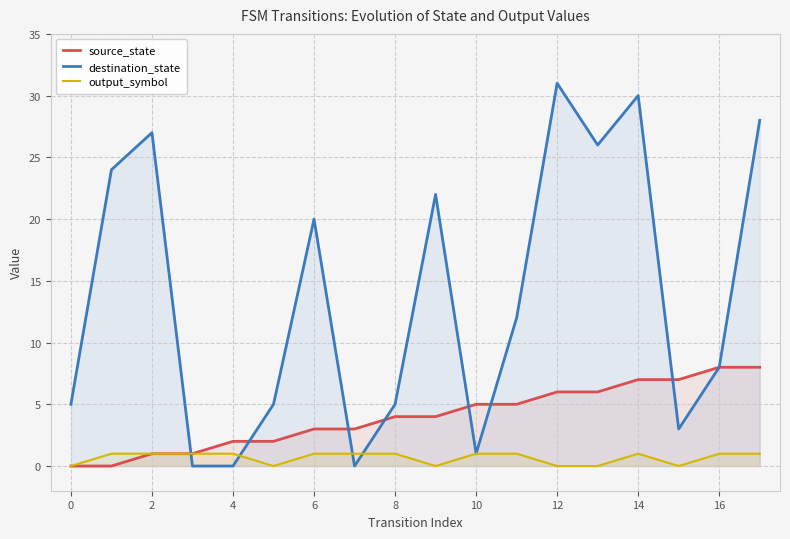

After their last crossing, which series has the higher values: source_state or destination_state?

source_state